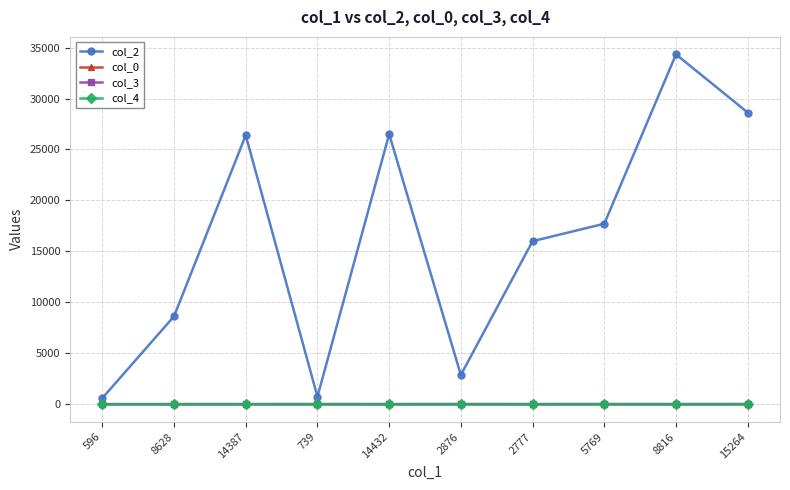

What is the value of the col_2 point at the 8th from the left?

17715.0